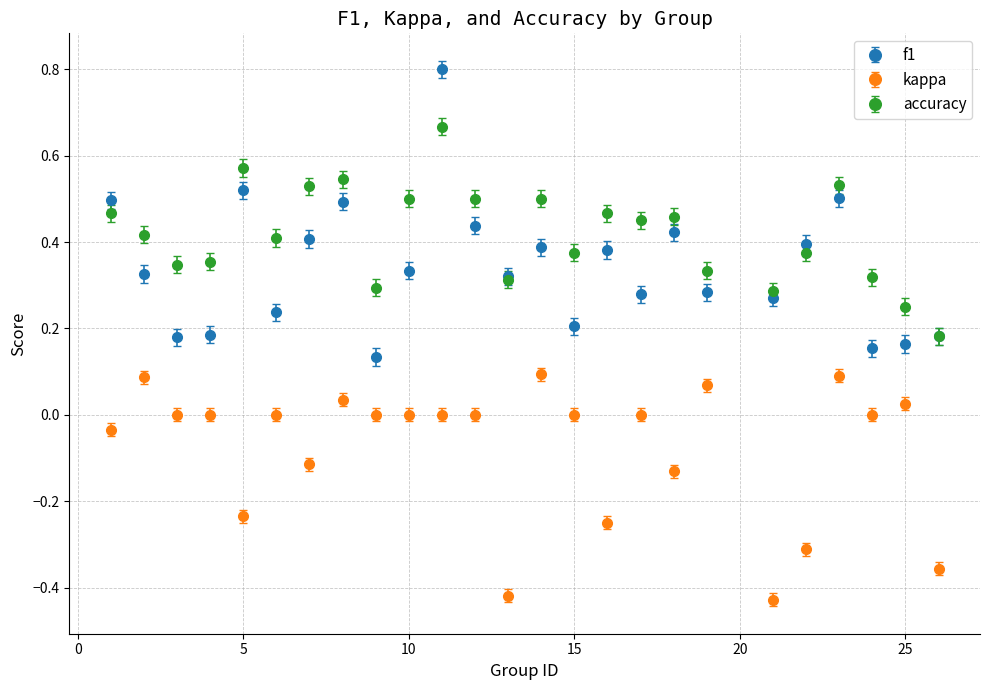

What are all the series names shown in the legend?

f1, kappa, accuracy